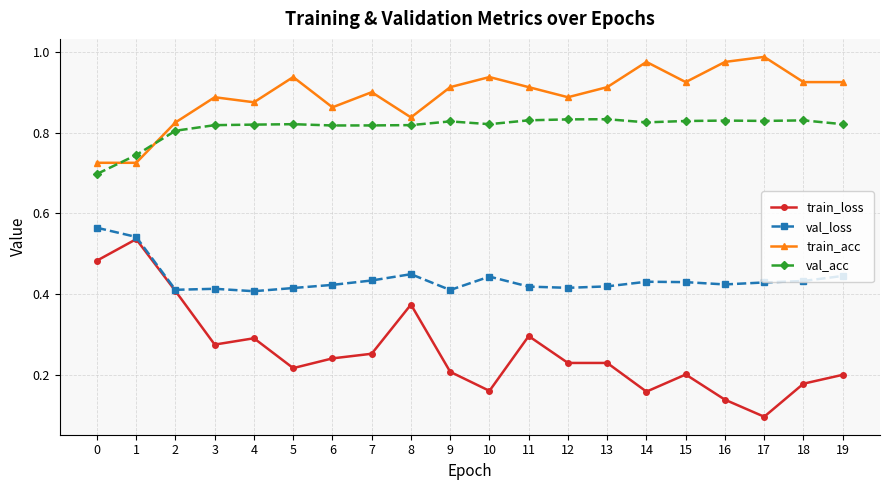

True or false: val_loss has more than 0 interior local peaks.

True